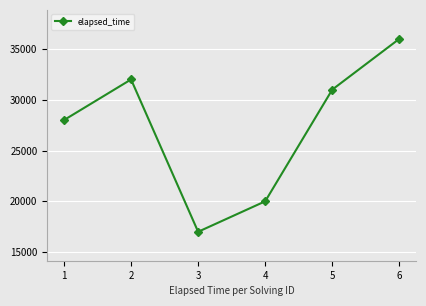

The value at 3 is 17000. True or false?

True